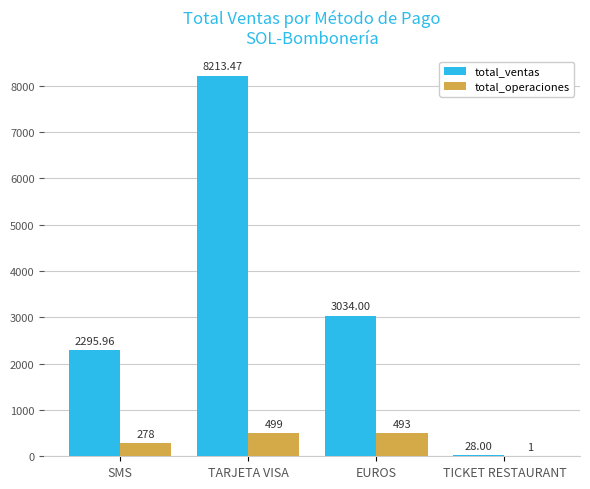

Are the bars grouped side by side (vs. stacked)?

Yes